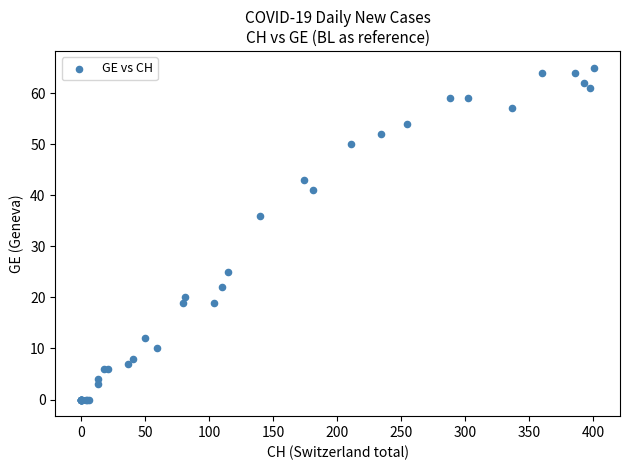

What Y value in the scatter plot is closest to 32?

36